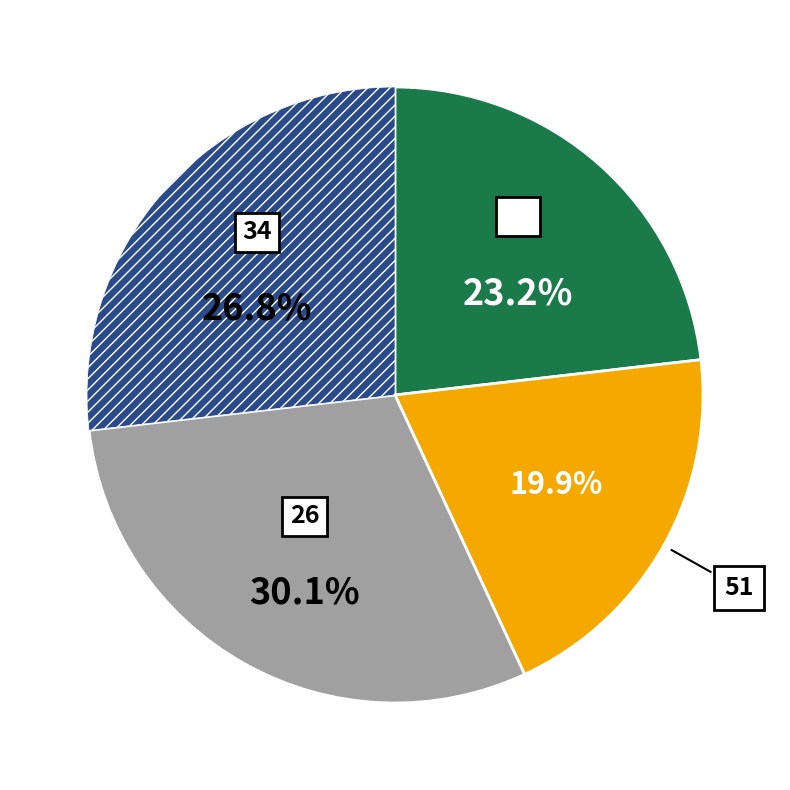

How many slices are in this pie chart?

4